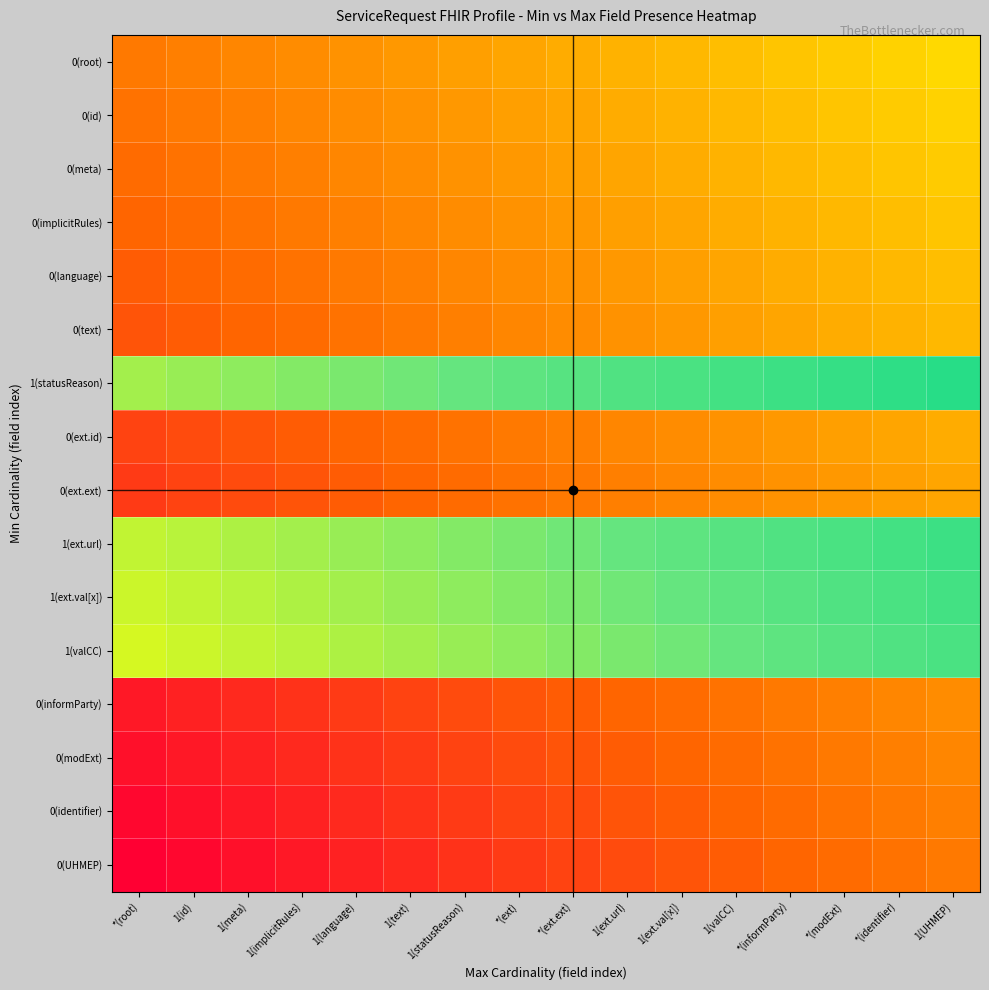

List the series in order of their peak value, highest first.

1(statusReason), 1(ext.url), 1(ext.val[x]), 1(valCC), 0(root), 0(id), 0(meta), 0(implicitRules), 0(language), 0(text), 0(ext.id), 0(ext.ext), 0(informParty), 0(modExt), 0(identifier), 0(UHMEP)